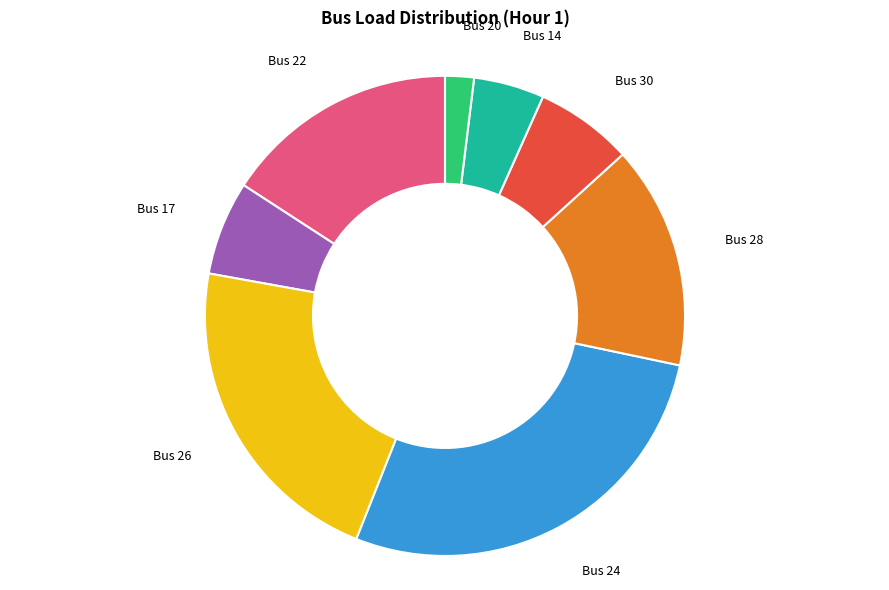

Count the number of slices in the pie.

8